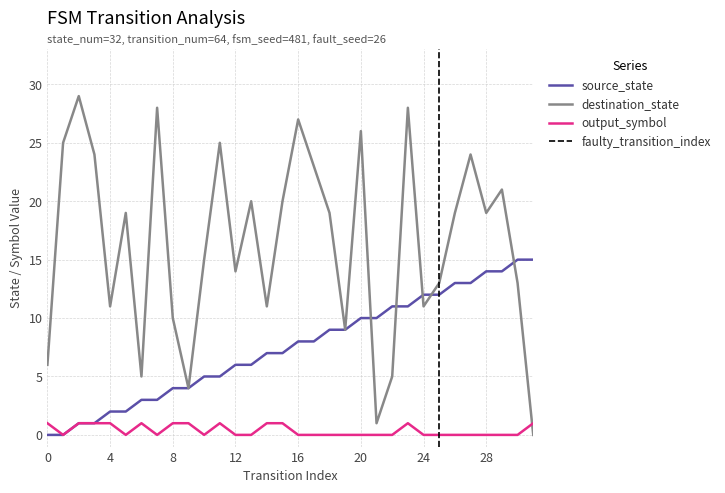

What is the total value across all series at 12?

20